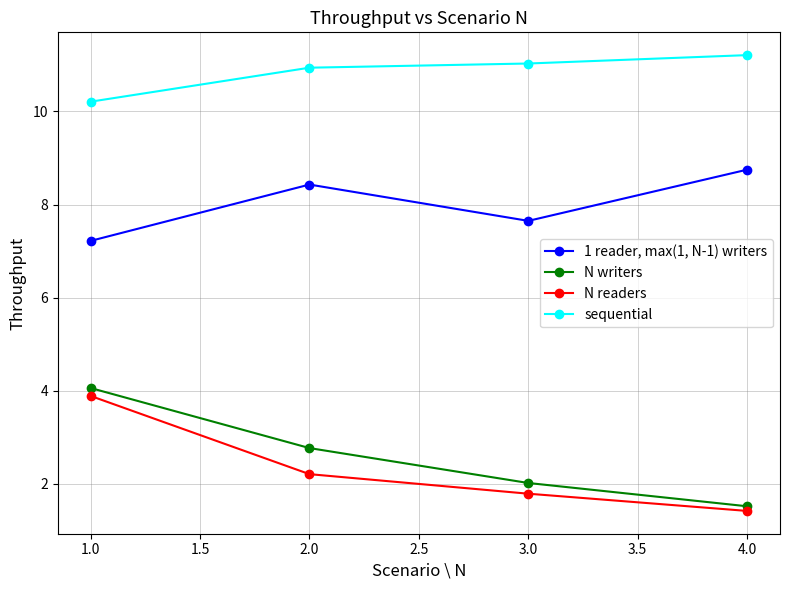

Rank the categories by N writers value from highest to lowest.

1.0, 2.0, 3.0, 4.0